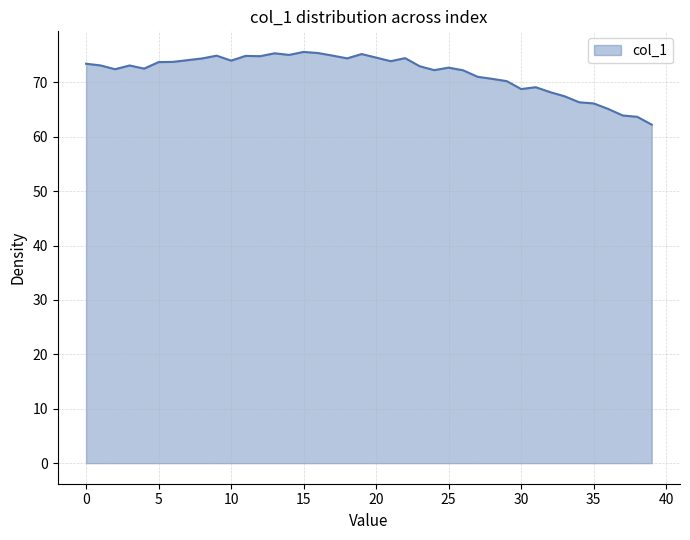

What is the smallest value displayed?

62.2